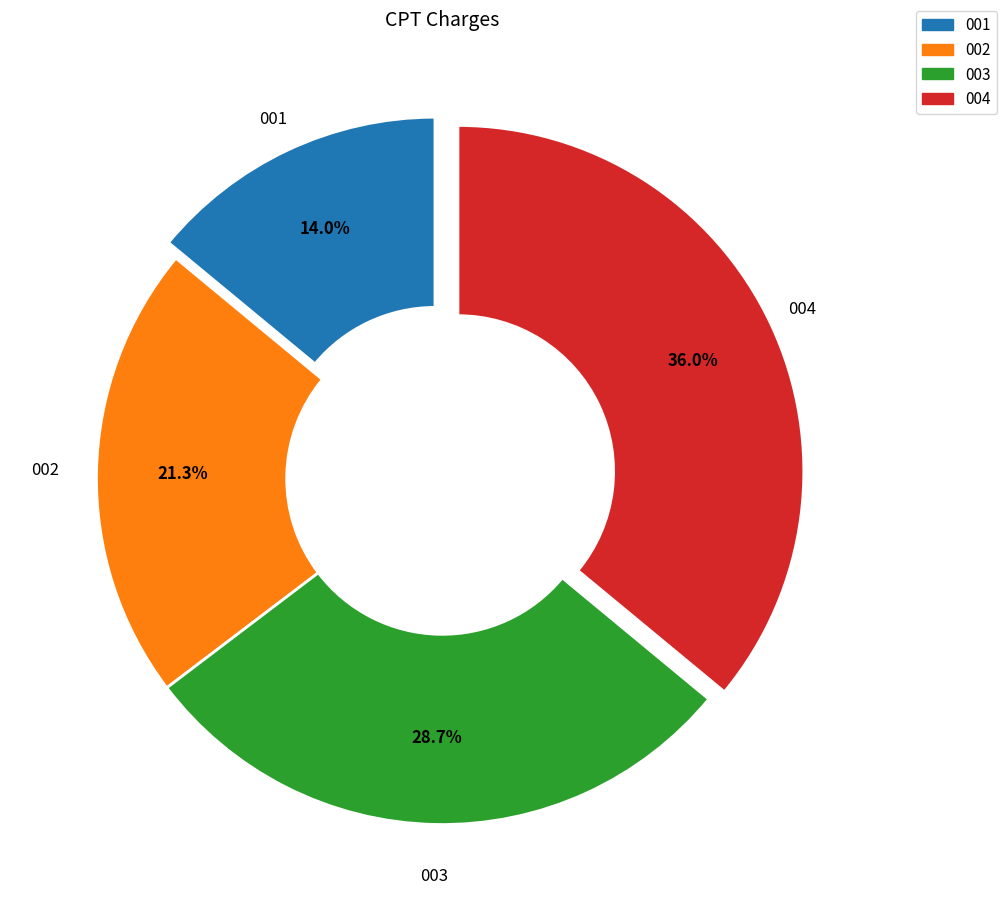

Which category has the smallest portion of the pie?

001